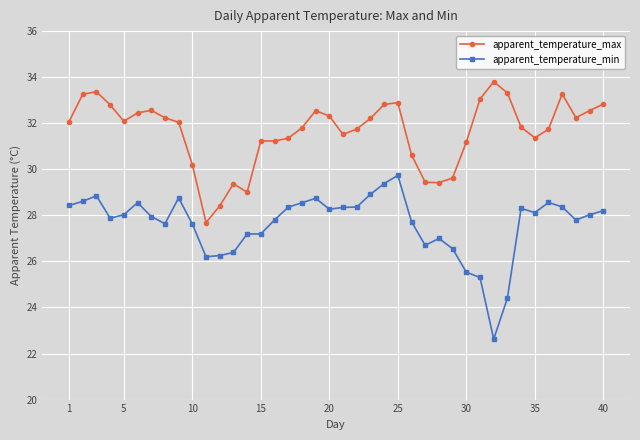

List the series in order of their peak value, lowest first.

apparent_temperature_min, apparent_temperature_max